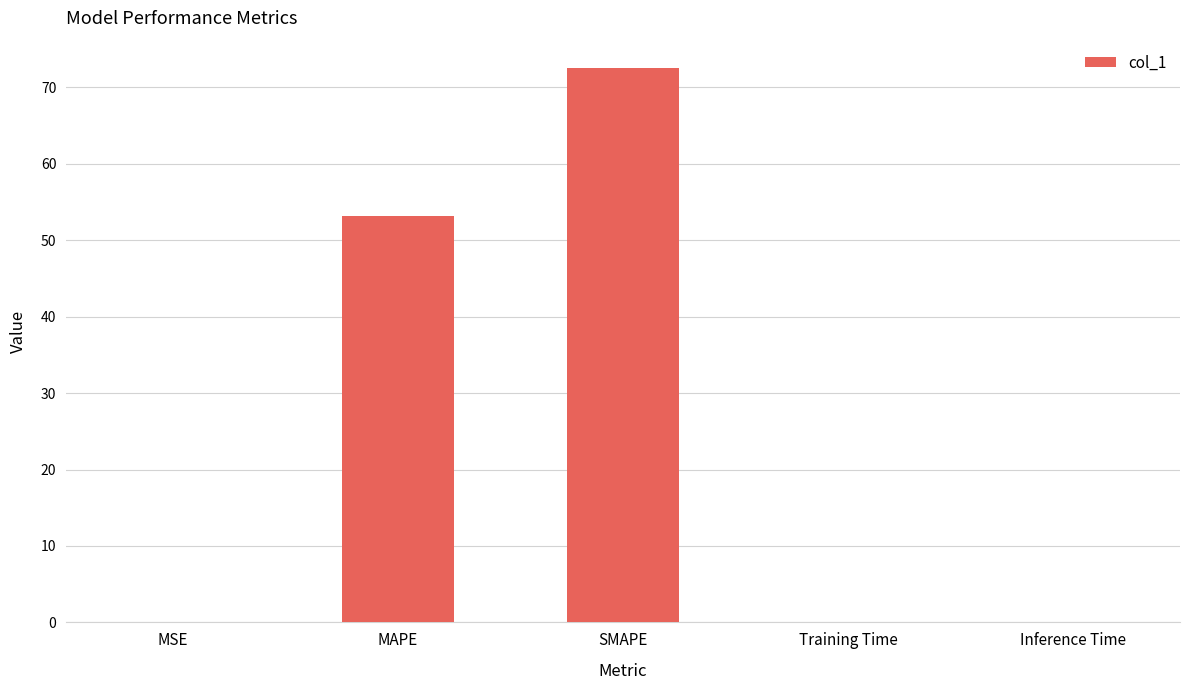

What is the greatest value displayed?

72.5